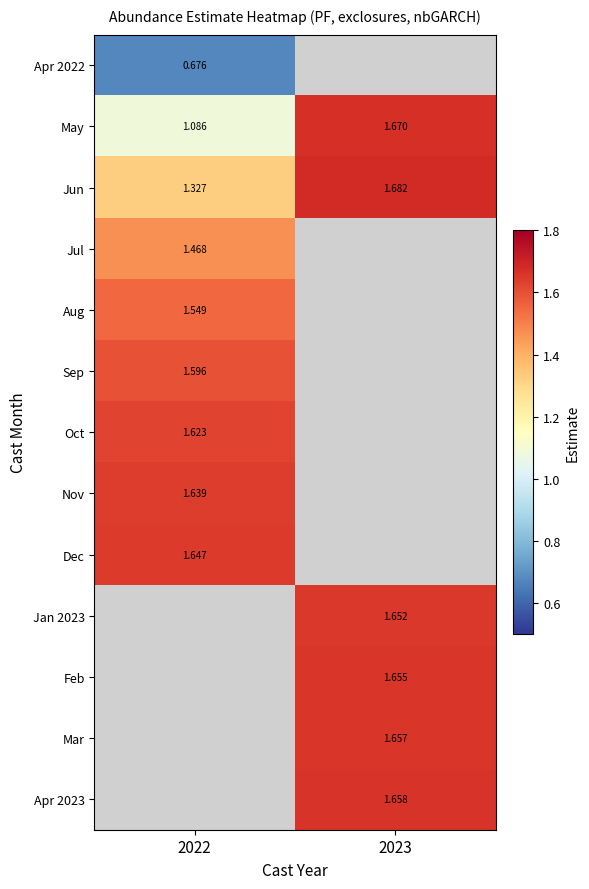

Which has a higher value, 2022 or 2023?

2023